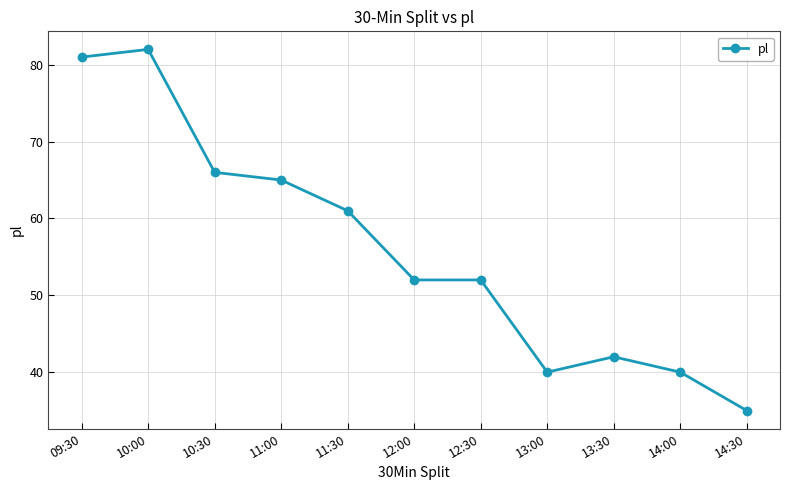

What position from the left is 12:00?

6